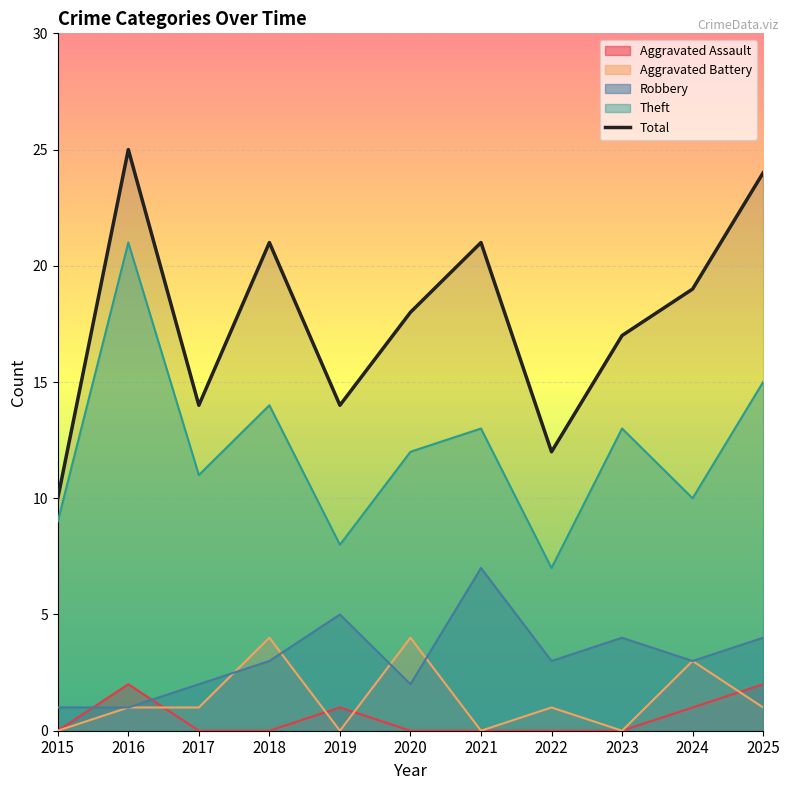

True or false: the data shows 6 at 2024.

False